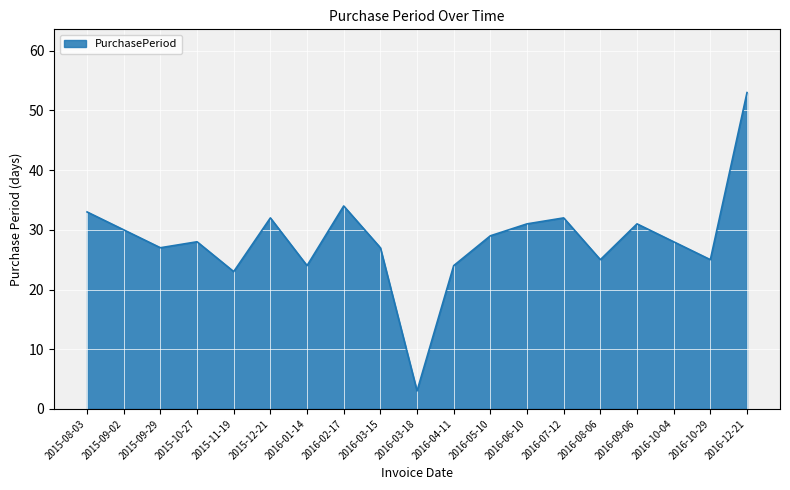

Reading left to right, list all the values displayed in this chart.

33	30	27	28	23	32	24	34	27	3	24	29	31	32	25	31	28	25	53